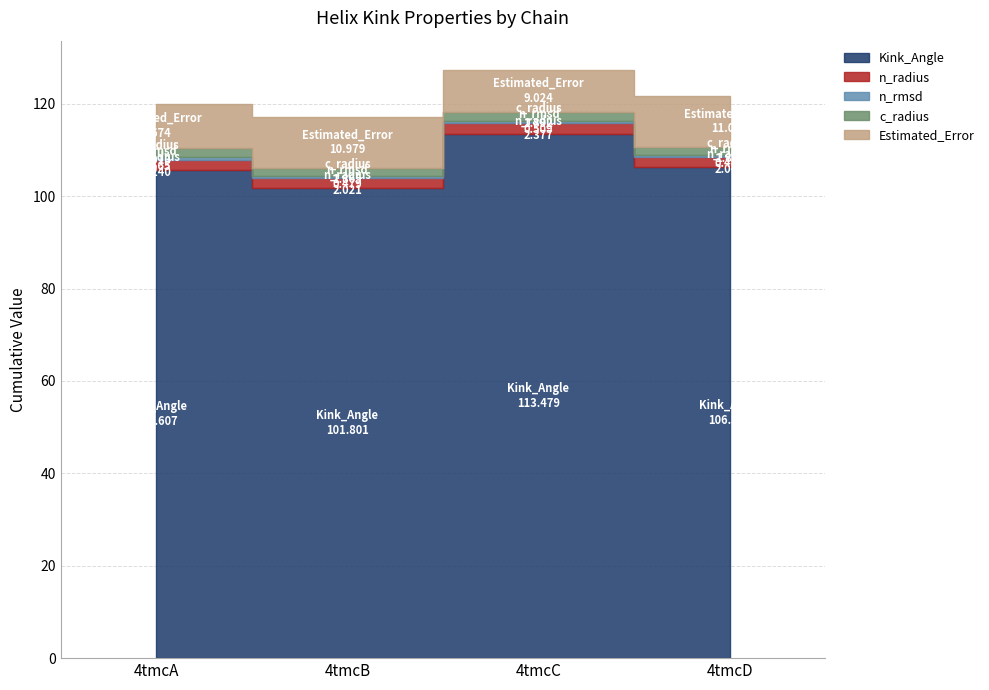

Reading left to right, list all the values displayed in this chart.

Kink_Angle: 4tmcA=105.6	4tmcB=101.8	4tmcC=113.5	4tmcD=106.3
n_radius: 4tmcA=2.2	4tmcB=2.0	4tmcC=2.4	4tmcD=2.0
n_rmsd: 4tmcA=0.6	4tmcB=0.5	4tmcC=0.5	4tmcD=0.5
c_radius: 4tmcA=1.9	4tmcB=1.9	4tmcC=1.9	4tmcD=1.8
Estimated_Error: 4tmcA=9.7	4tmcB=11.0	4tmcC=9.0	4tmcD=11.0